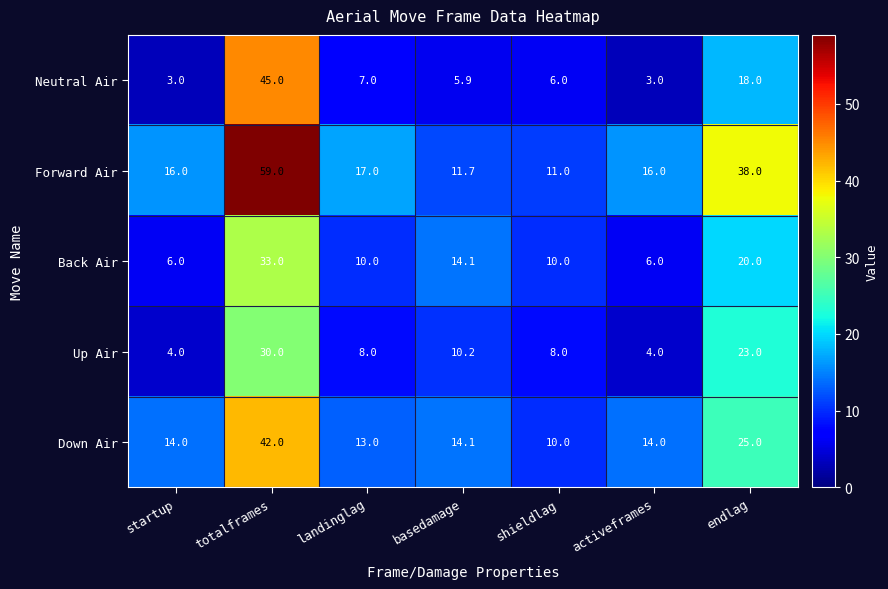

What is the difference between the second highest and minimum values in the Forward Air series?

27.0